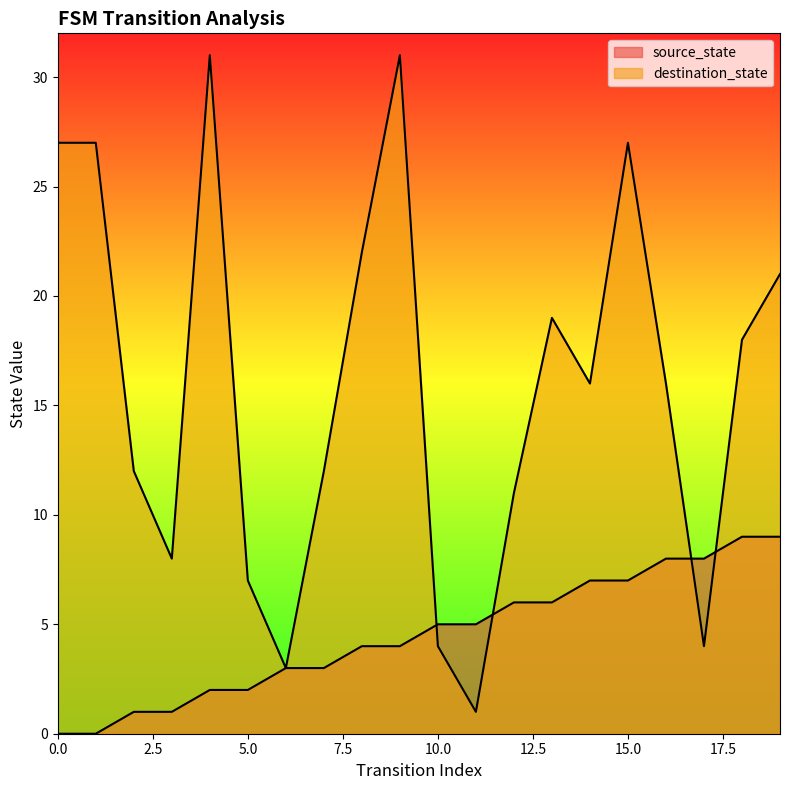

At 16, list the series in order from largest to smallest.

destination_state, source_state